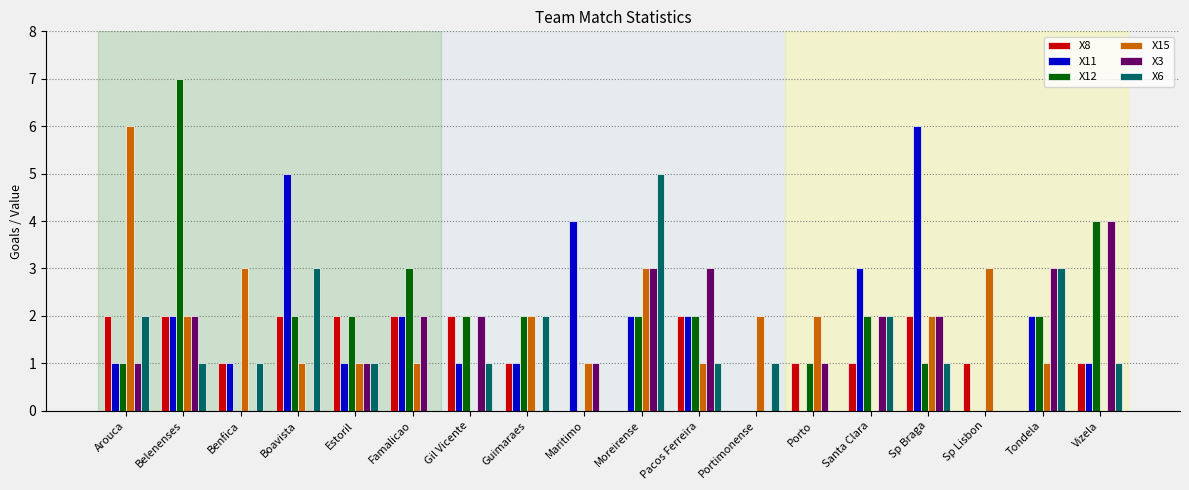

Which series has the widest spread of values?

X12